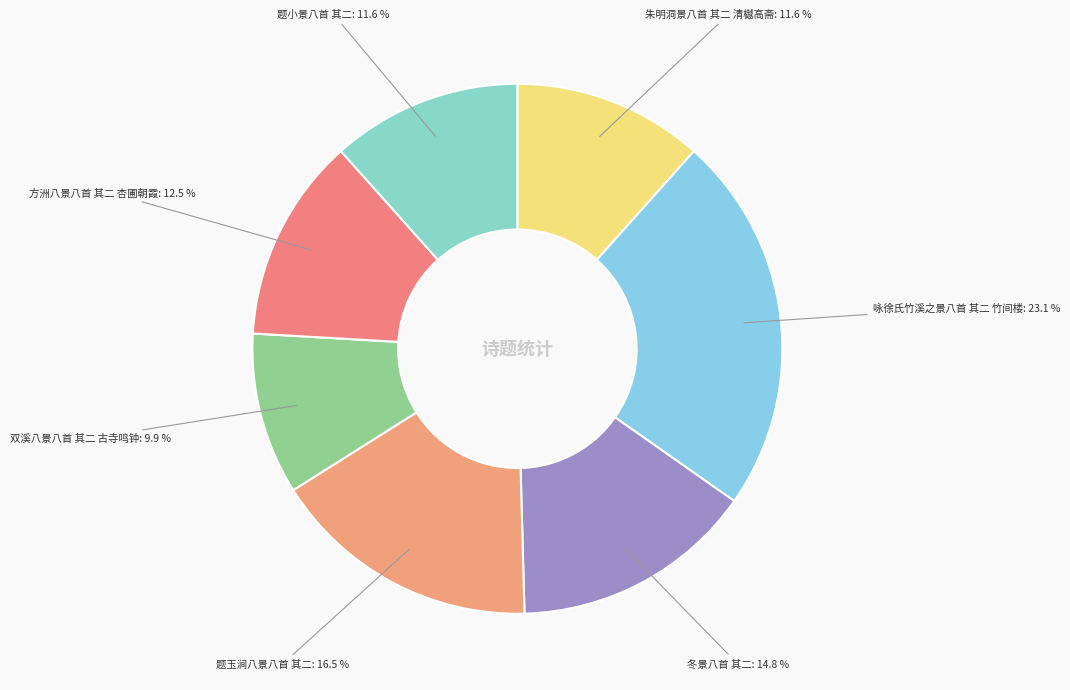

Count the number of slices in the pie.

7